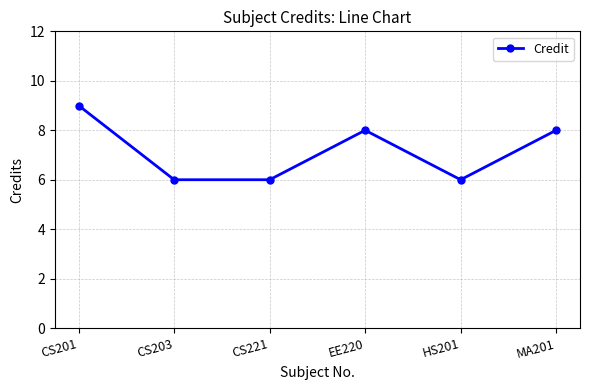

The value at CS201 is 5. True or false?

False